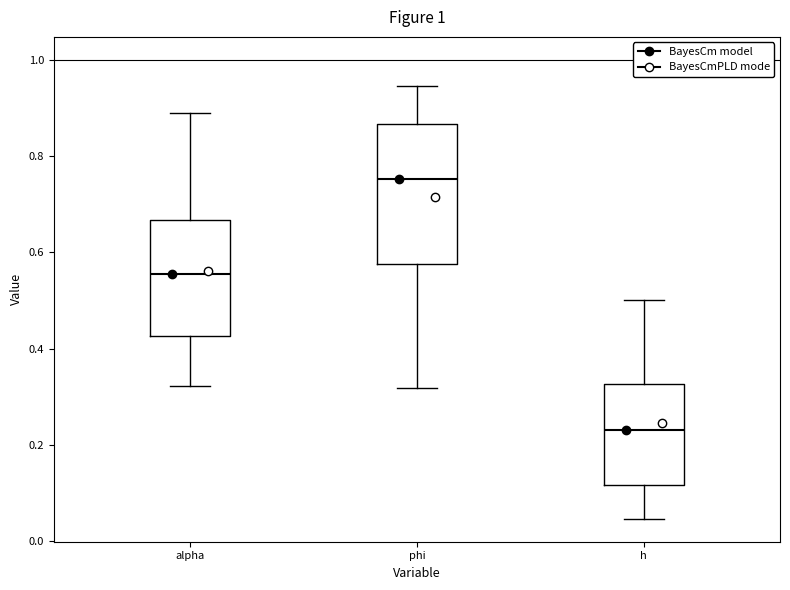

Comparing the boxes themselves (not the whiskers), which one is the tallest?

phi